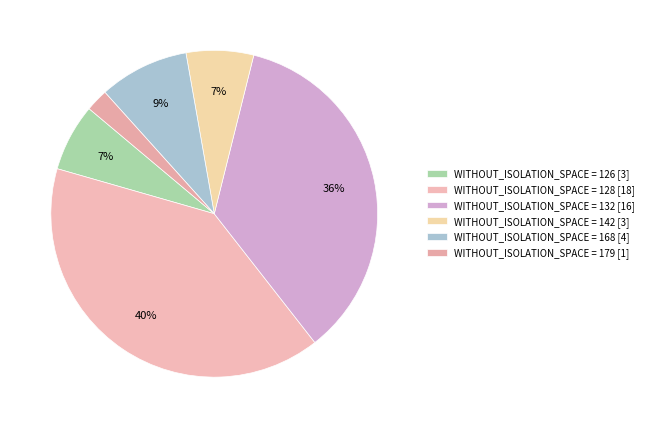

How many segments does this pie chart have?

6